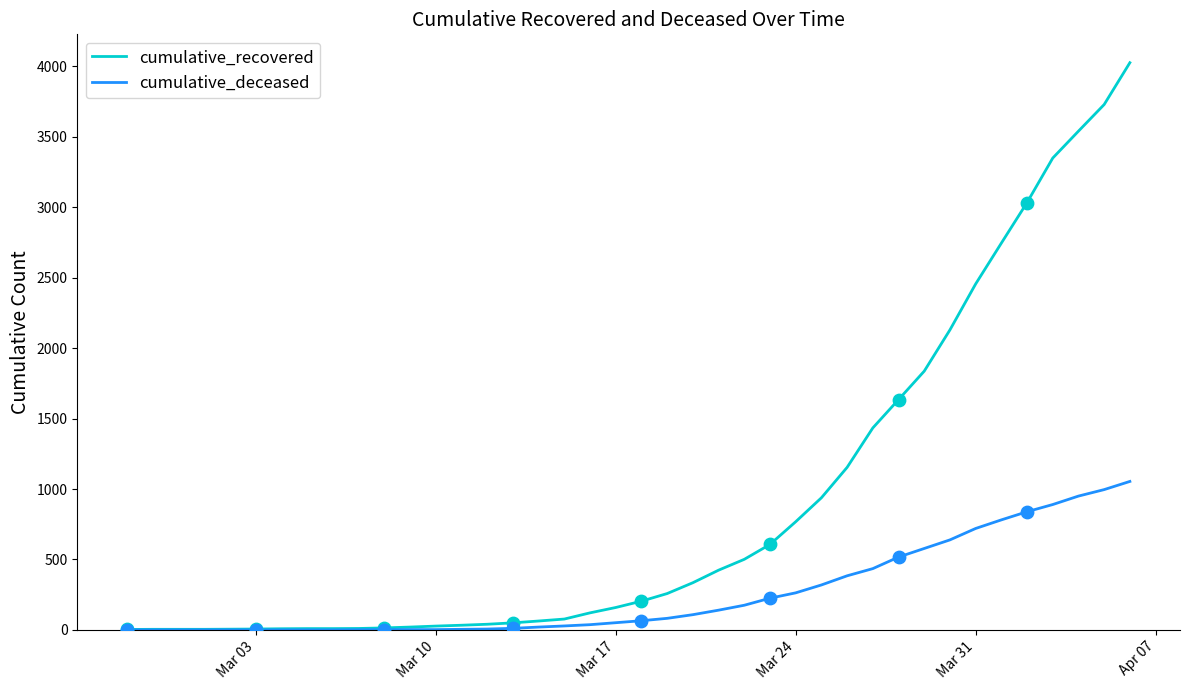

At how many categories does at least one series exceed 844?

13